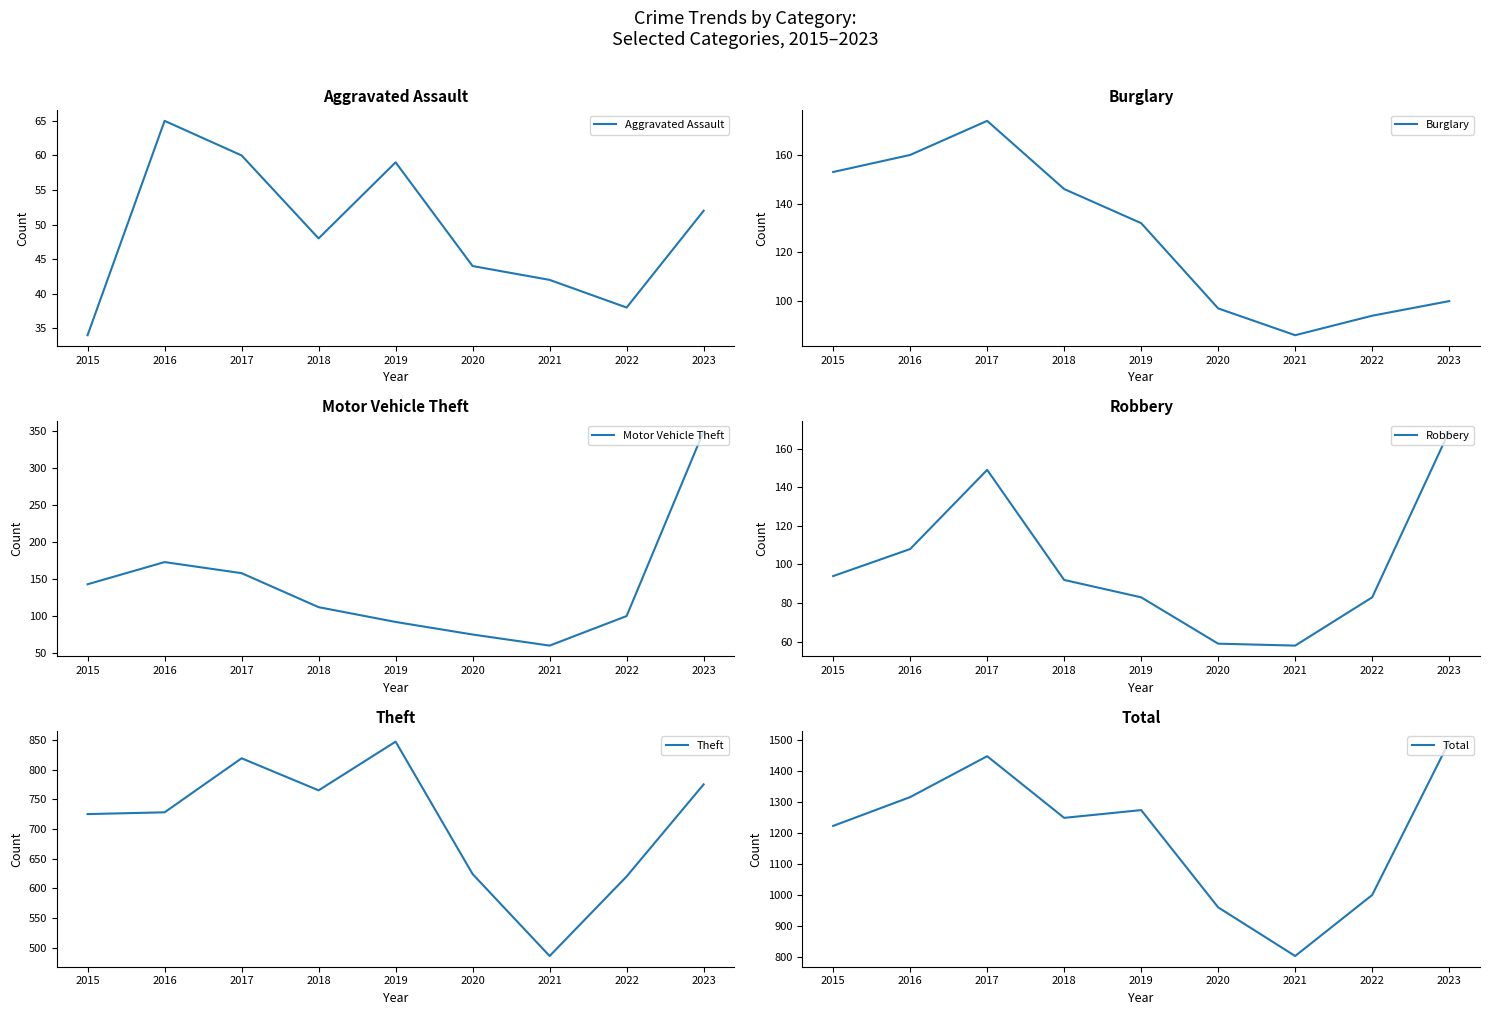

What is the difference between the Burglary values at 2022 and 2020?

3